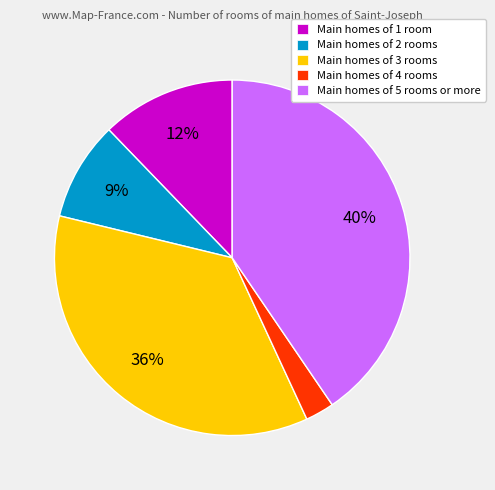

To the nearest percent, what percentage of the pie is Main homes of 2 rooms?

9%